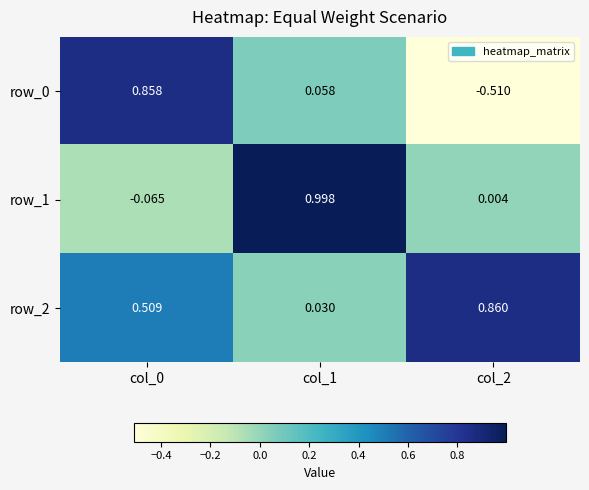

Is the value of row_0 at col_2 greater than the value of row_2 at col_2?

No